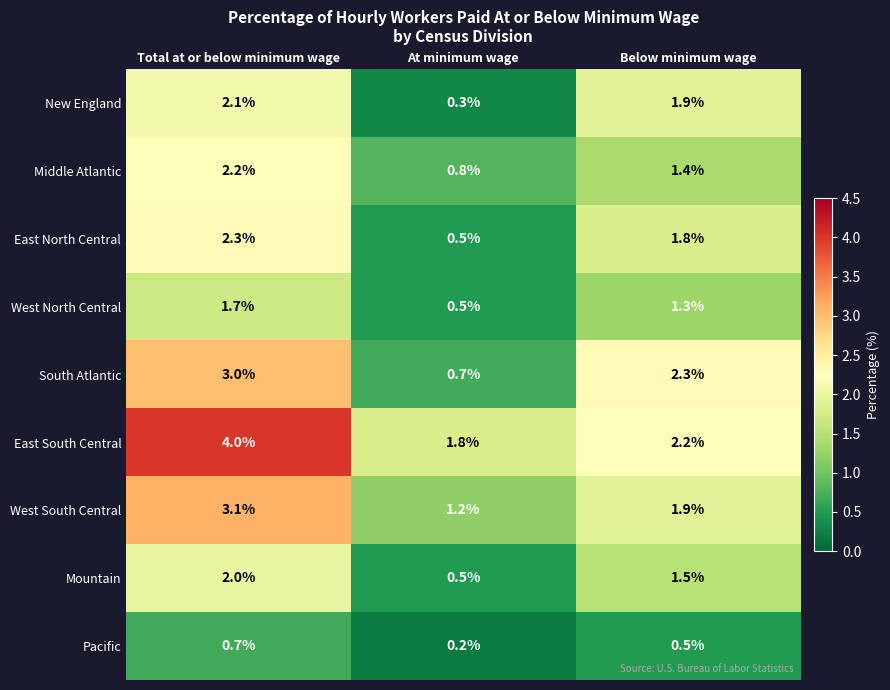

What is the difference between the highest and lowest values at Total at or below minimum wage?

3.3